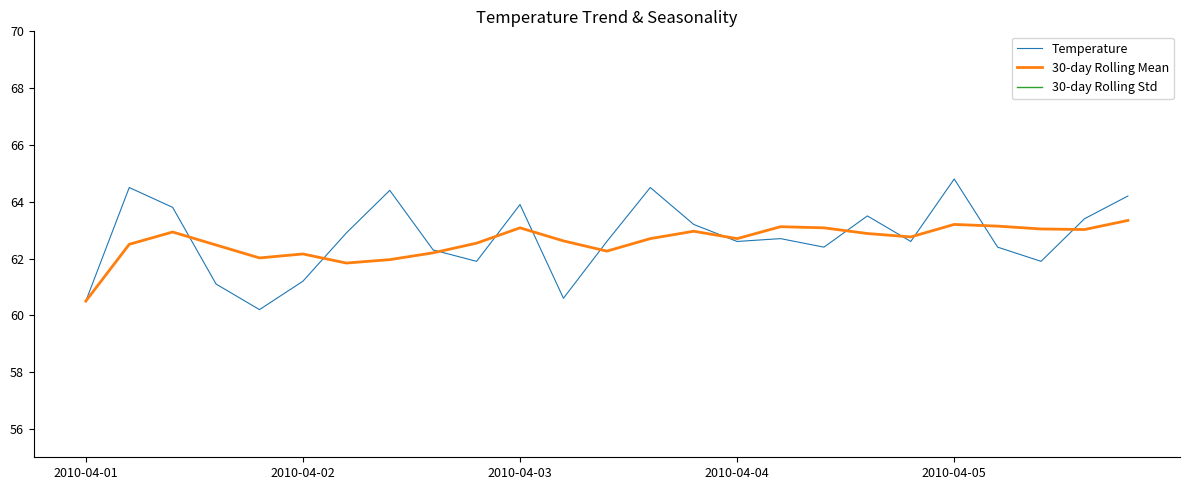

True or false: 30-day Rolling Mean has more than 0 interior local peaks.

True